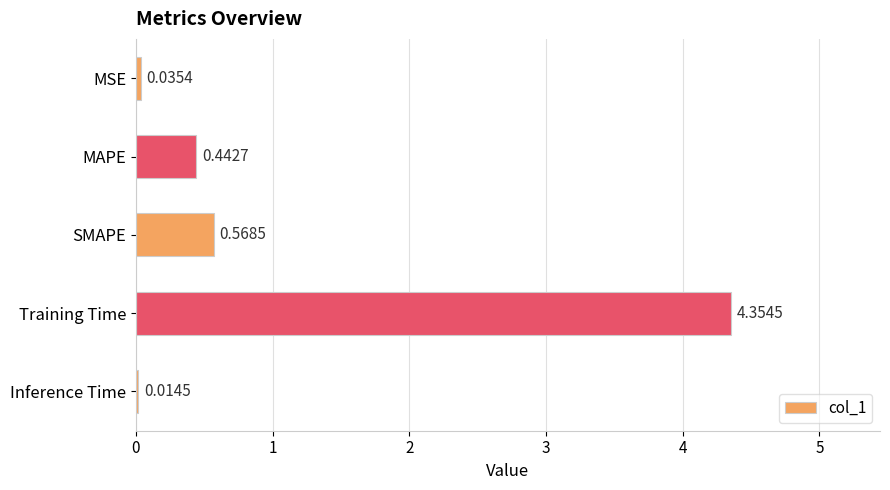

Which category has the highest value across all series?

Training Time